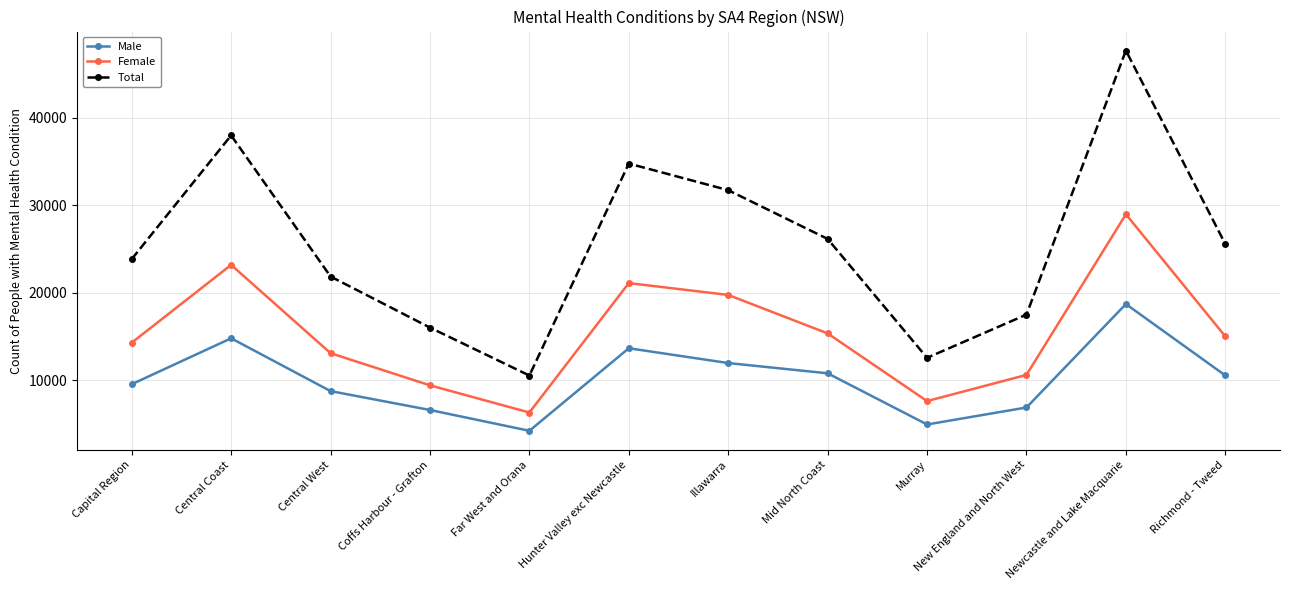

What is the sum of all Female values?

184758